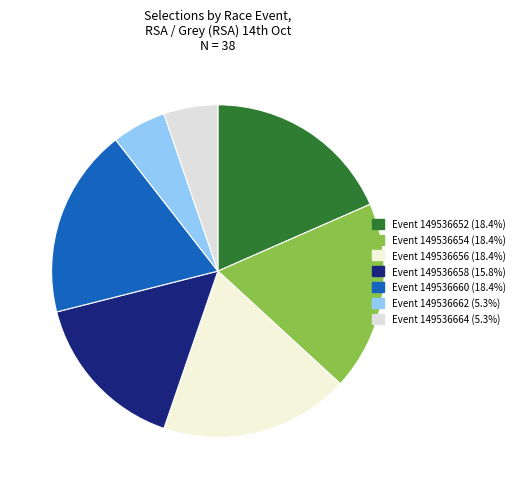

How many slices are in this pie chart?

7